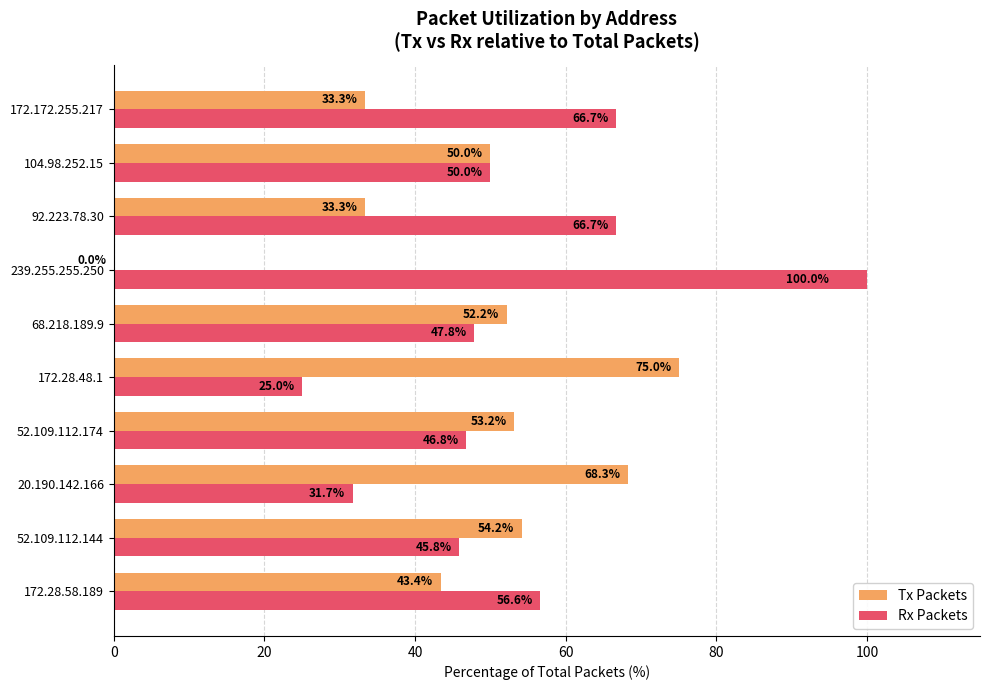

The Tx Packets series shows 44.7 at 239.255.255.250. True or false?

False